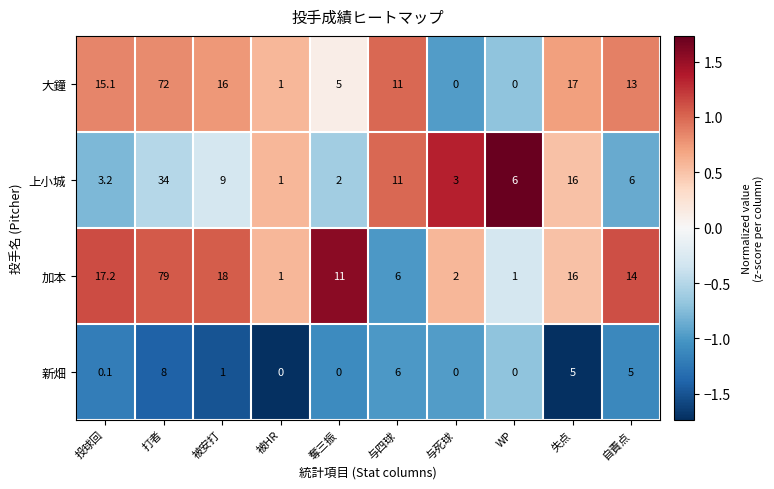

At which label does 大鐘 first exceed 13?

投球回